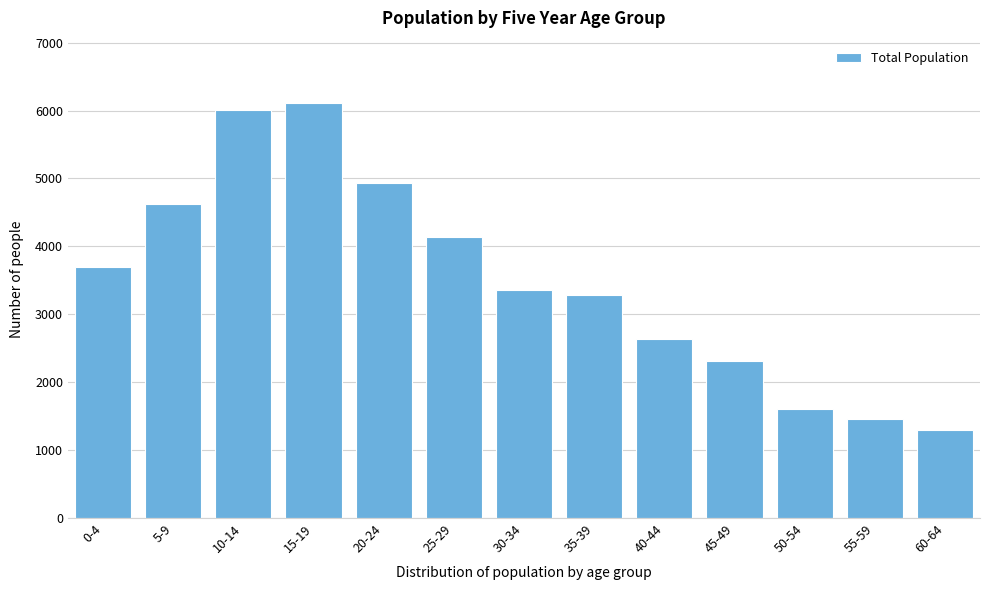

Reading left to right, list all the values displayed in this chart.

3693	4618	6005	6113	4940	4133	3354	3283	2630	2306	1608	1455	1297